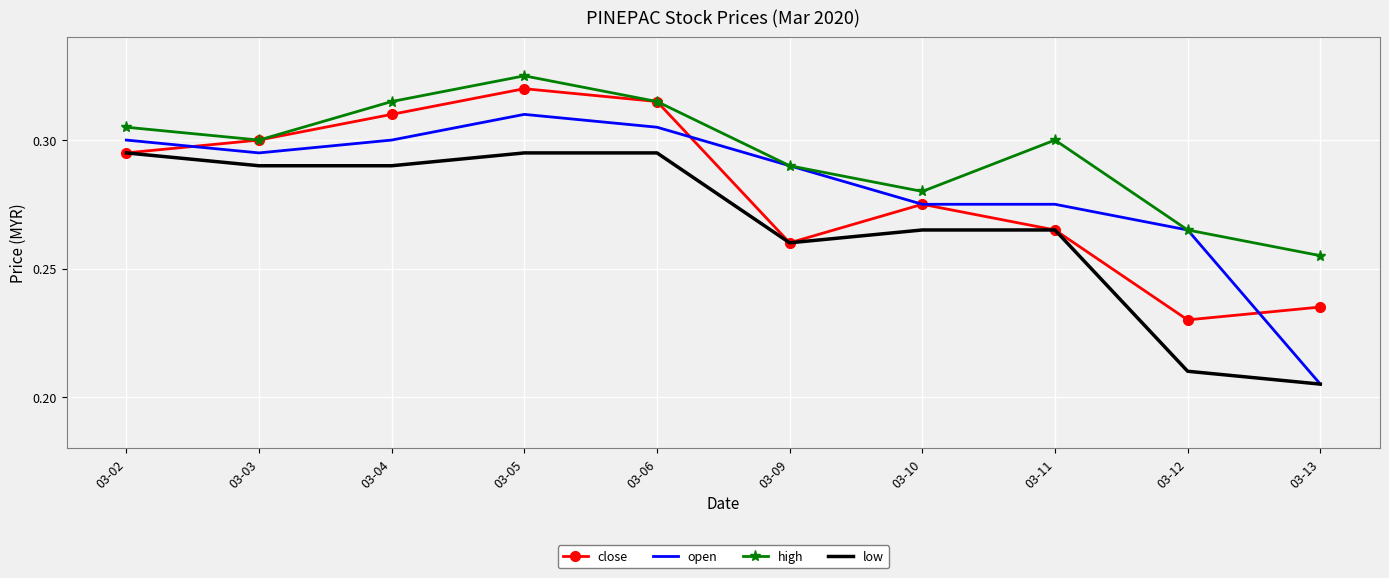

At which category is the sum across all series the highest?

03-05